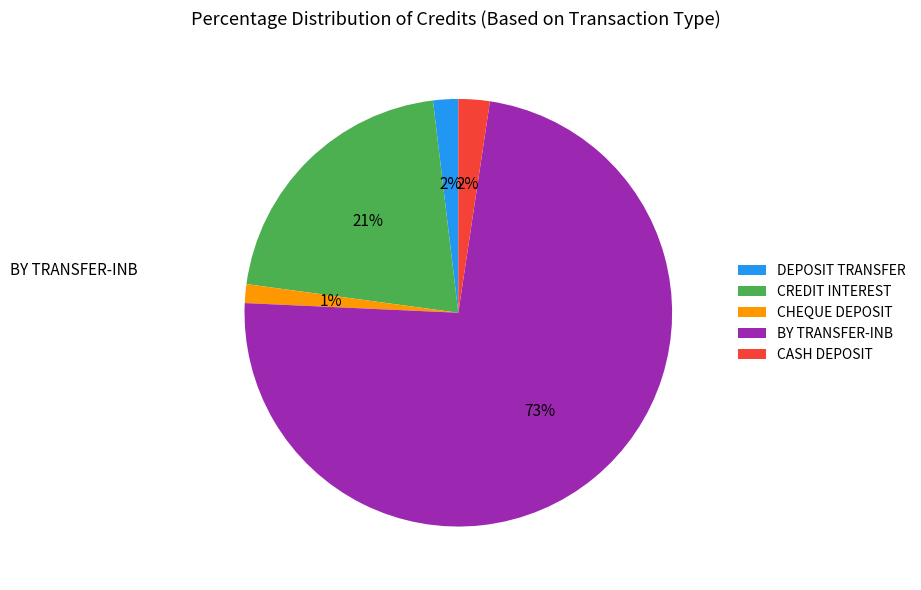

Does any single category account for the majority?

Yes